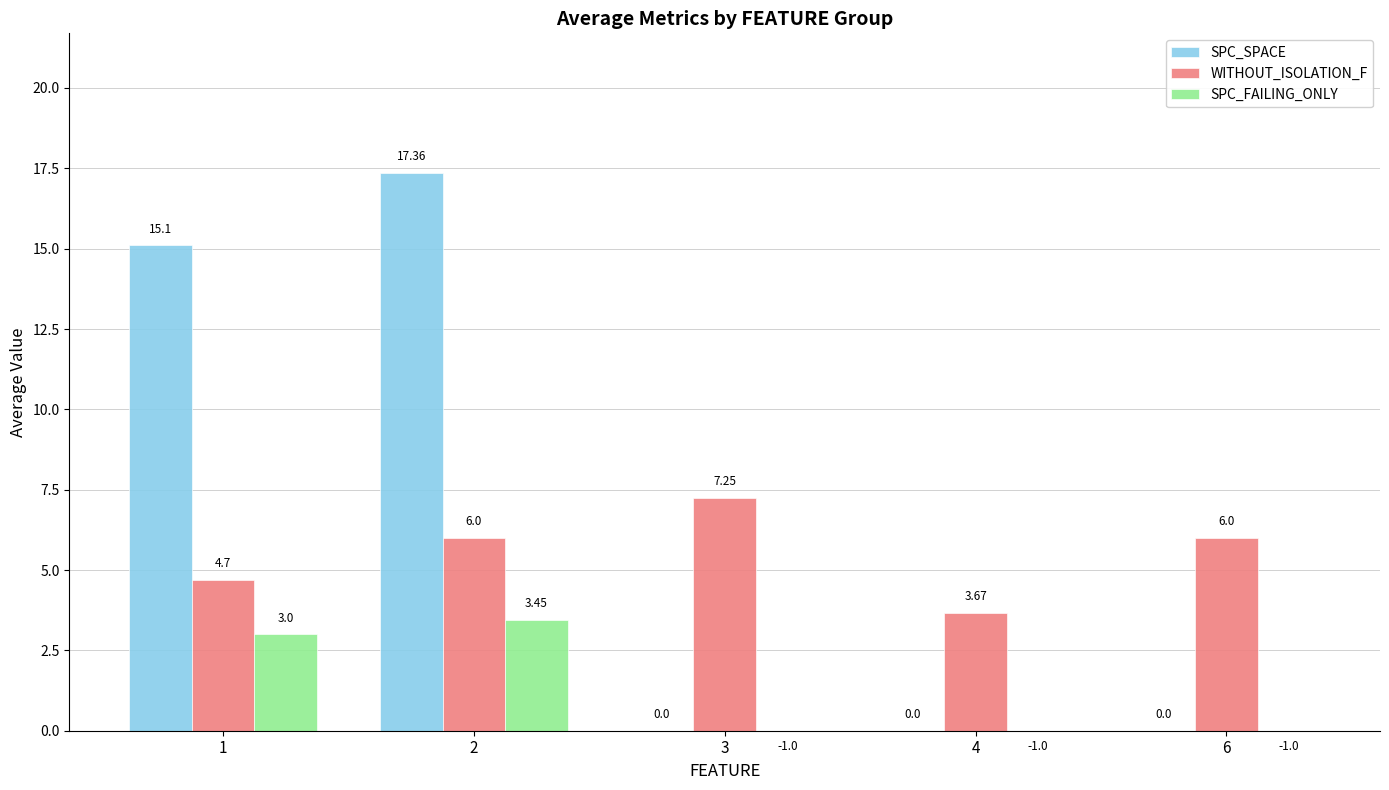

What is the highest value of the SPC_FAILING_ONLY series?

3.5